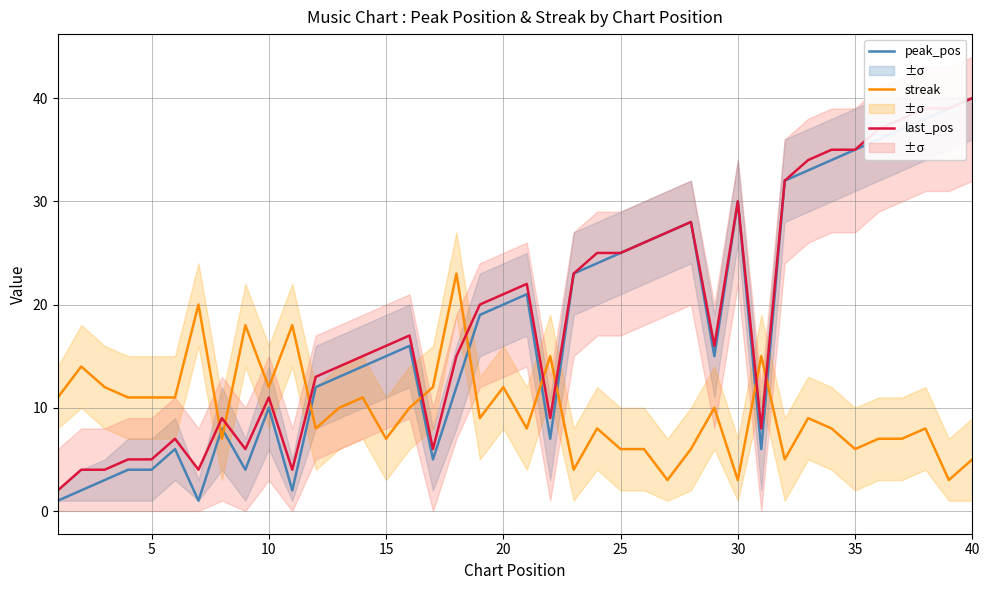

How many lines are shown in the chart?

3